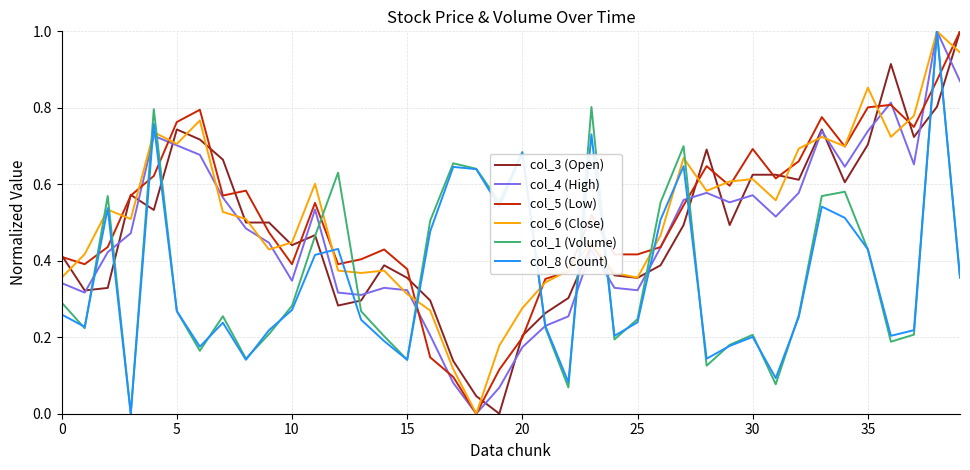

What is the maximum value for col_5 (Low)?

1.0